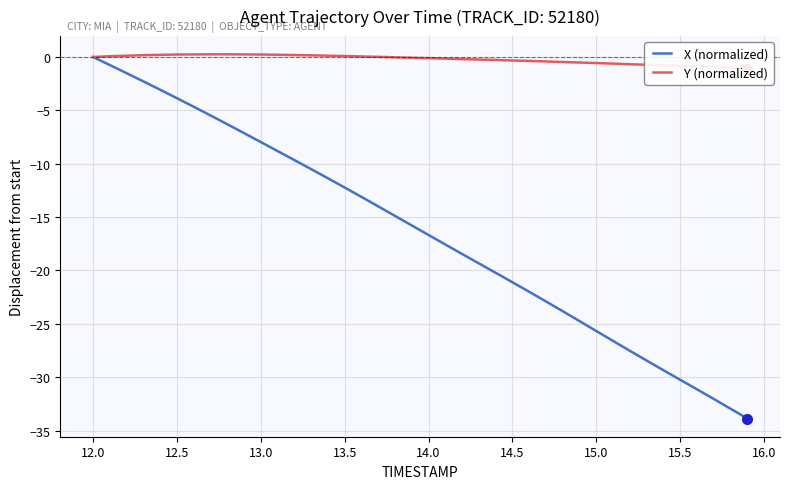

True or false: X (normalized) has a value of -12.2 at 13.5.

True